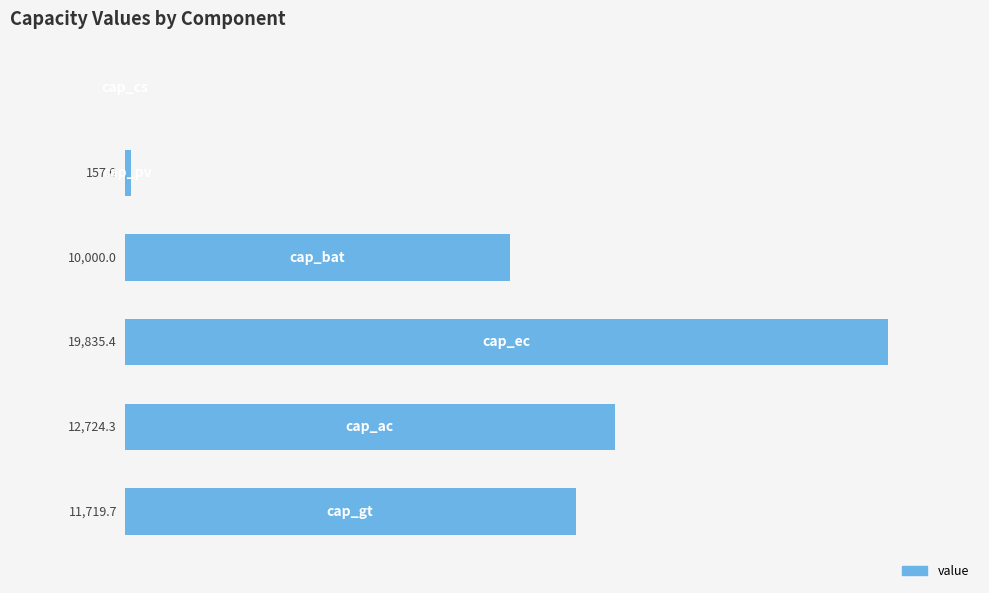

What is the greatest value displayed?

19835.4